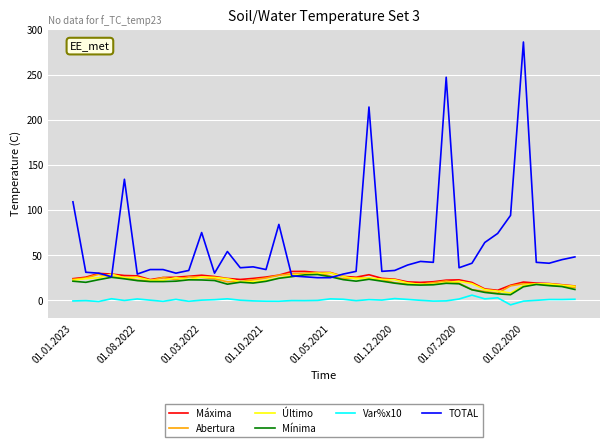

True or false: Último and Var%x10 intersect in this chart.

False